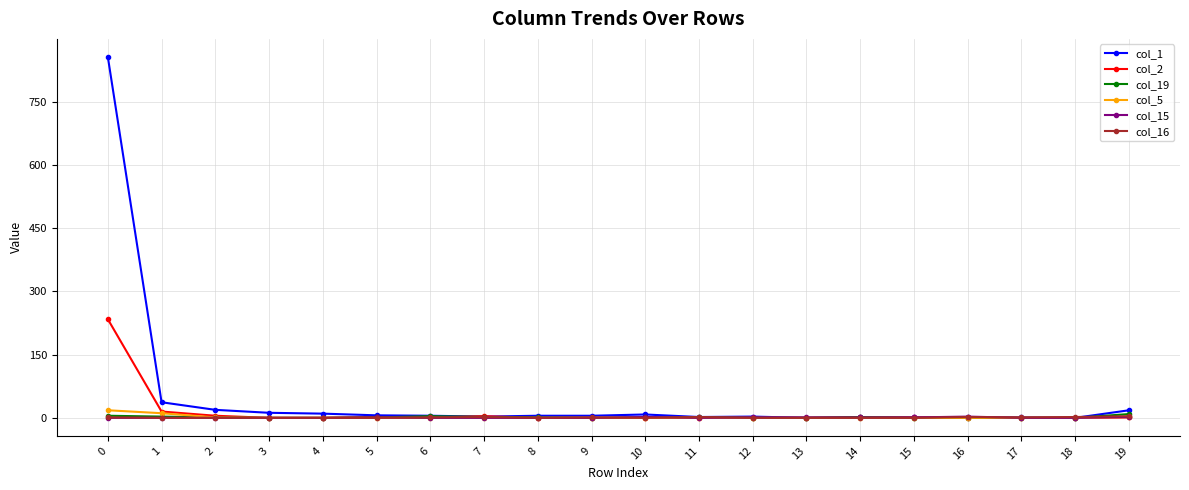

How many data points does each series have?

20